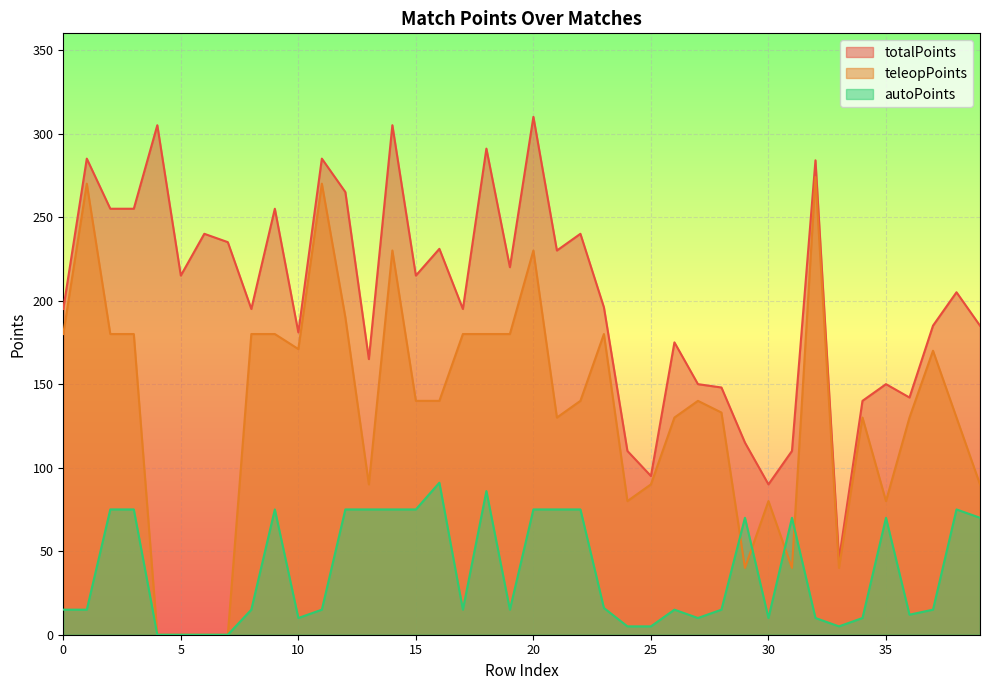

At which category does the chart reach its peak across all series?

20